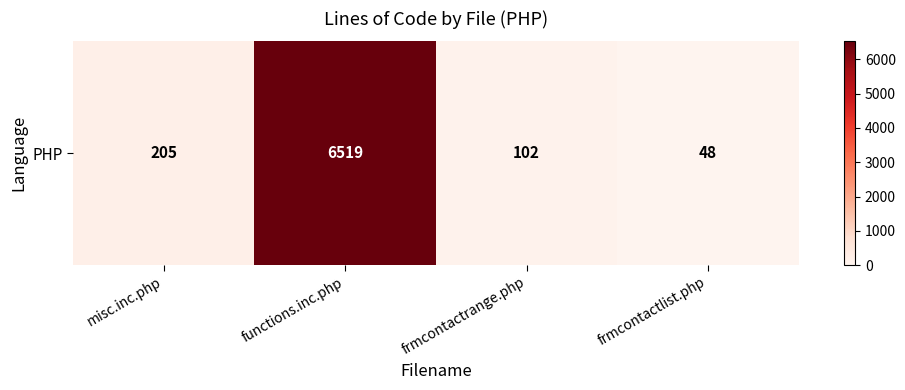

Reading left to right, what are all the values shown in this chart?

misc.inc.php=205	functions.inc.php=6519	frmcontactrange.php=102	frmcontactlist.php=48